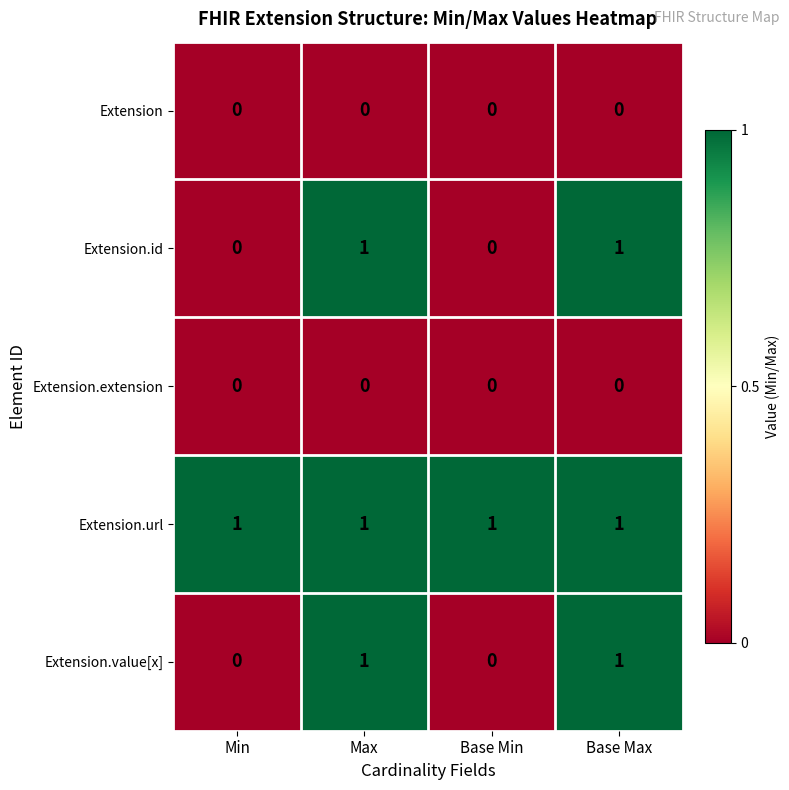

Reading left to right, what are all the values shown in this chart?

Extension: 0	0	0	0
Extension.id: 0	1	0	1
Extension.extension: 0	0	0	0
Extension.url: 1	1	1	1
Extension.value[x]: 0	1	0	1